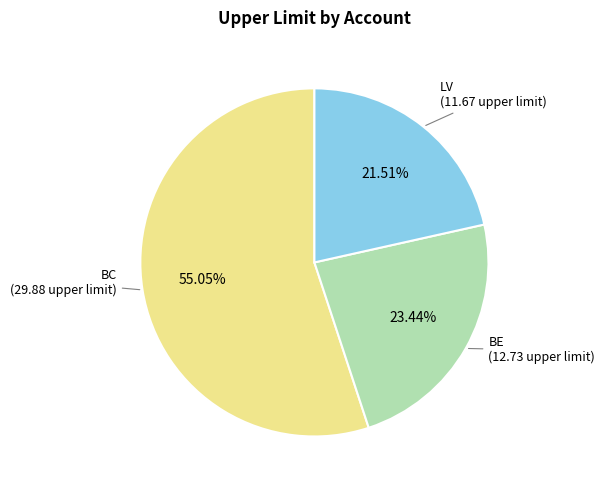

Is there a majority slice in this chart?

Yes